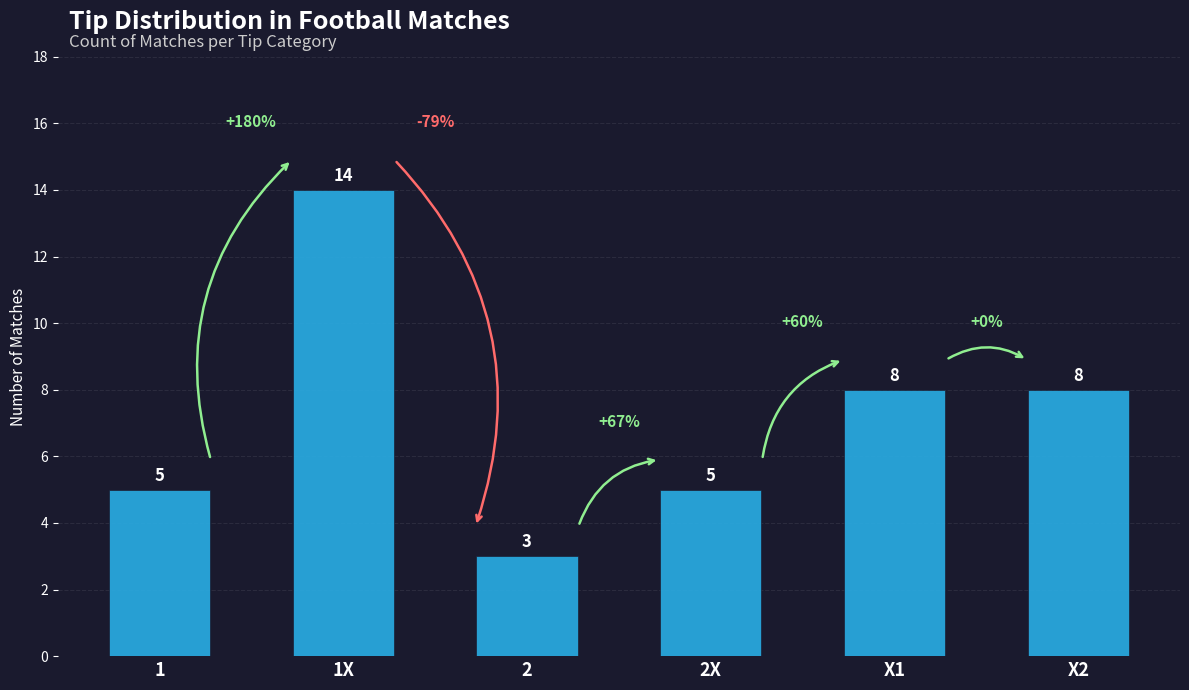

Which has a higher value, X1 or 1?

X1